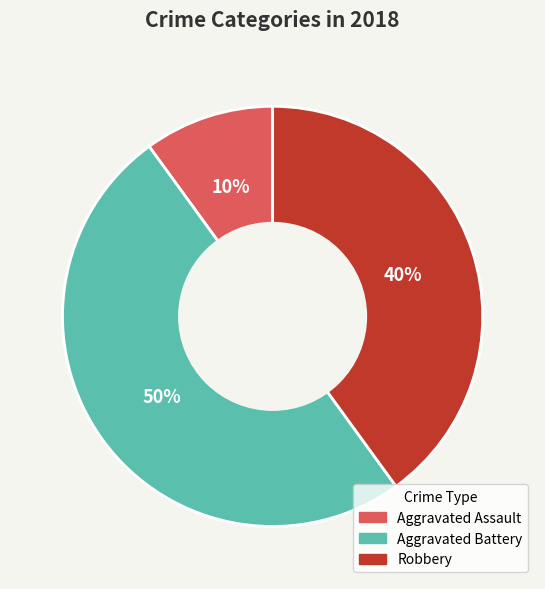

Count the number of slices in the pie.

3